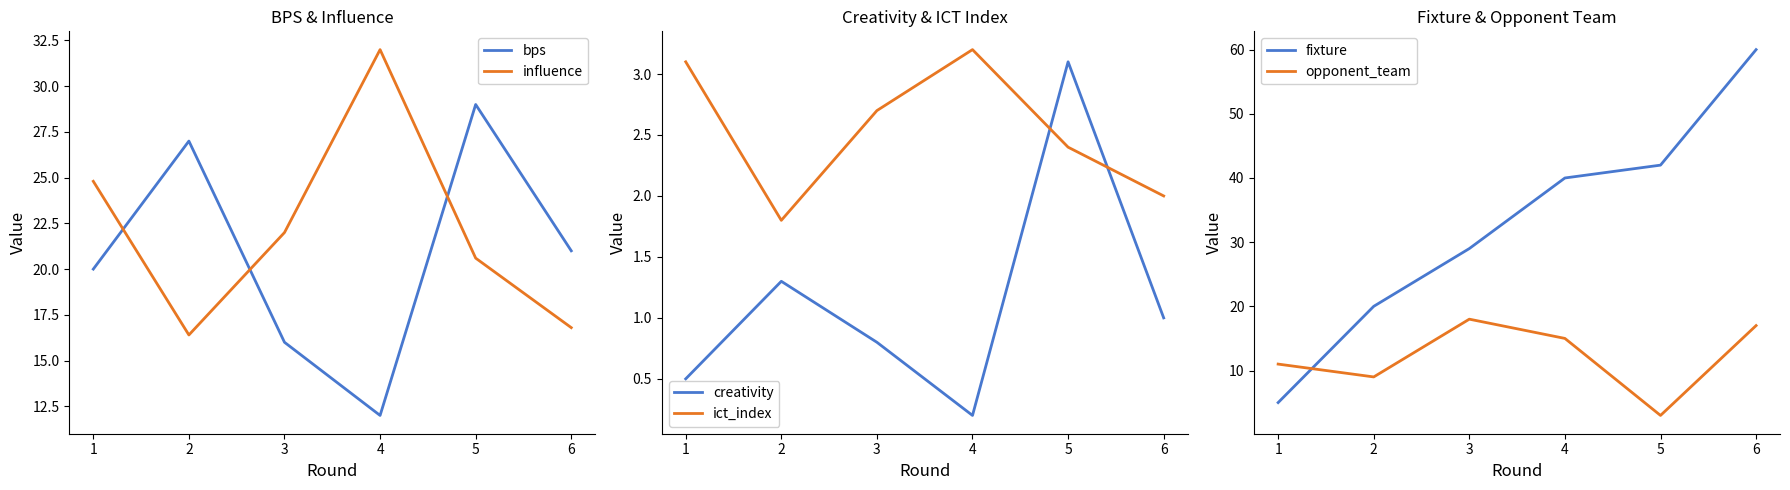

What is the value of the creativity point at the 5th from the left?

3.1